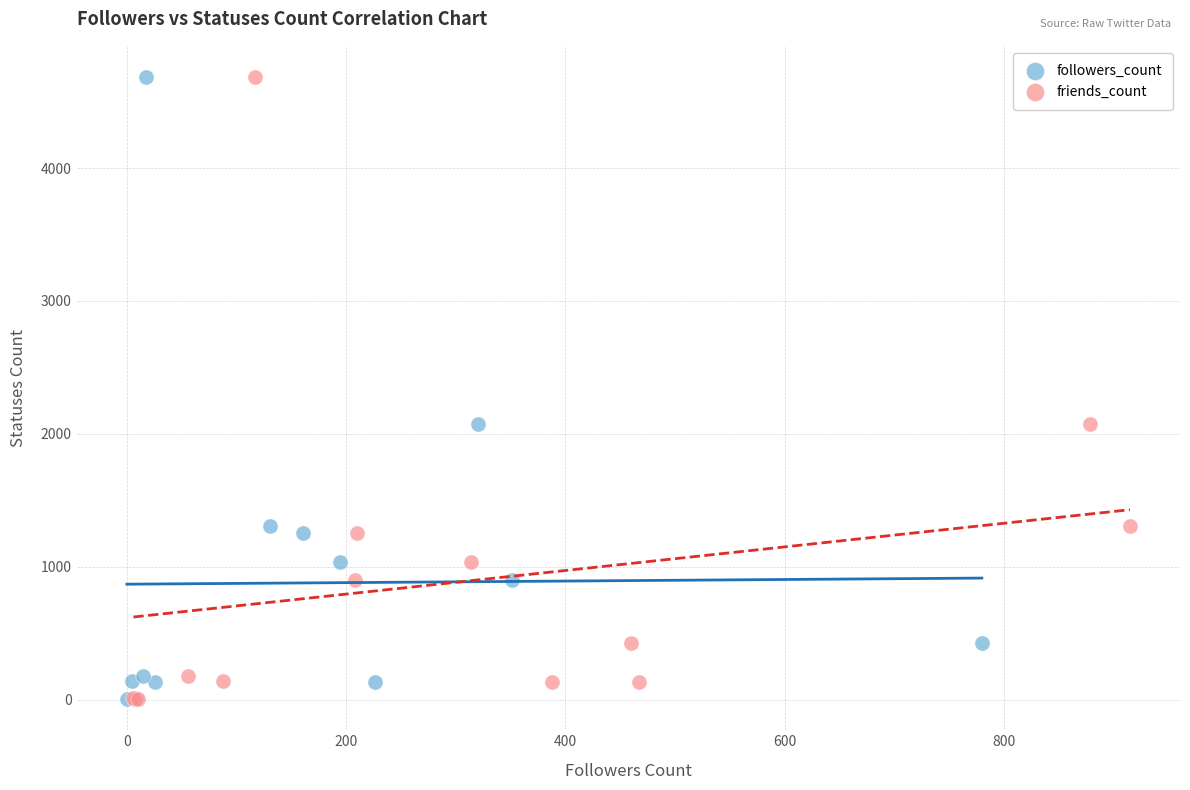

What are all the series names shown in the legend?

followers_count, friends_count